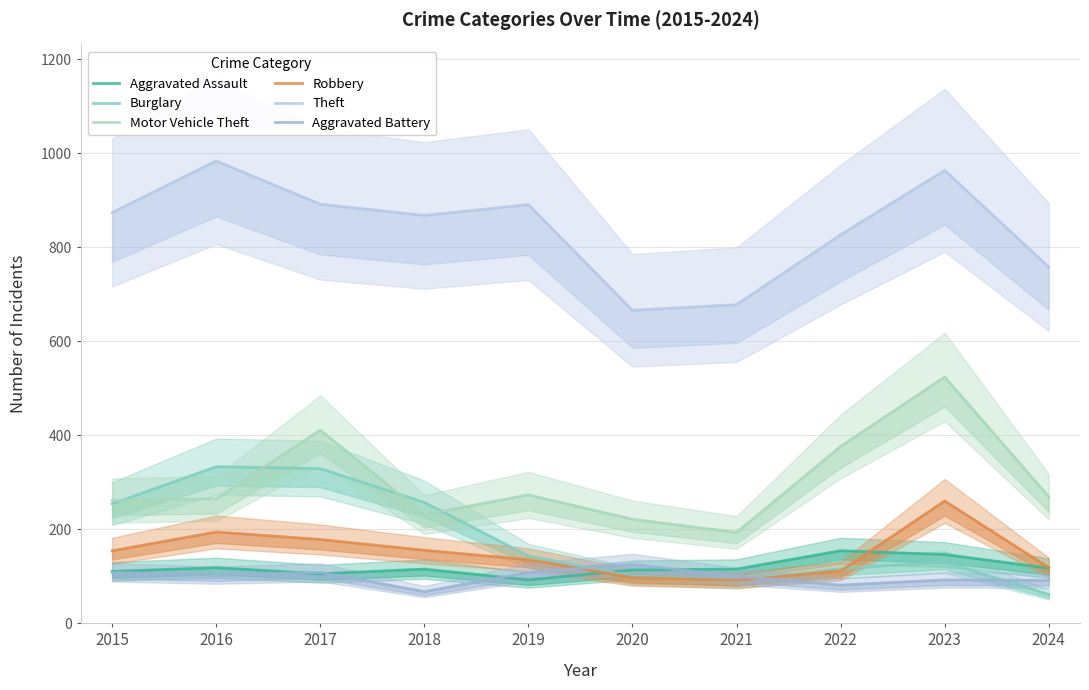

Reading left to right, transcribe all the data shown in this chart.

Aggravated Assault: 110	118	105	115	92	113	115	154	146	117
Burglary: 254	333	329	257	143	100	90	116	130	61
Motor Vehicle Theft: 261	265	411	231	273	221	193	376	524	269
Robbery: 154	194	178	155	135	97	91	111	260	118
Theft: 874	984	892	868	891	666	678	827	964	758
Aggravated Battery: 108	102	108	67	108	125	100	81	92	91